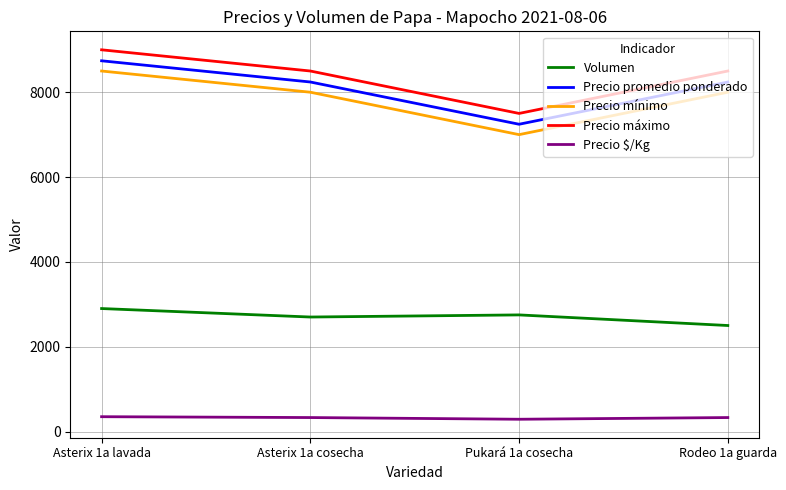

What is the minimum value for Precio mínimo?

7000